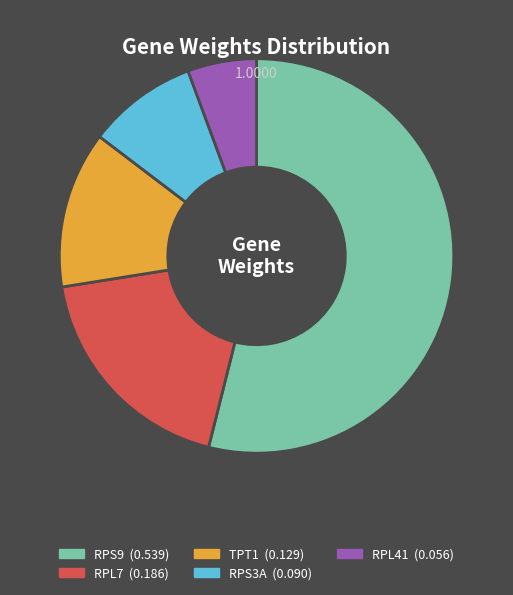

Combined, do RPS9 and RPS3A account for over 50%?

Yes